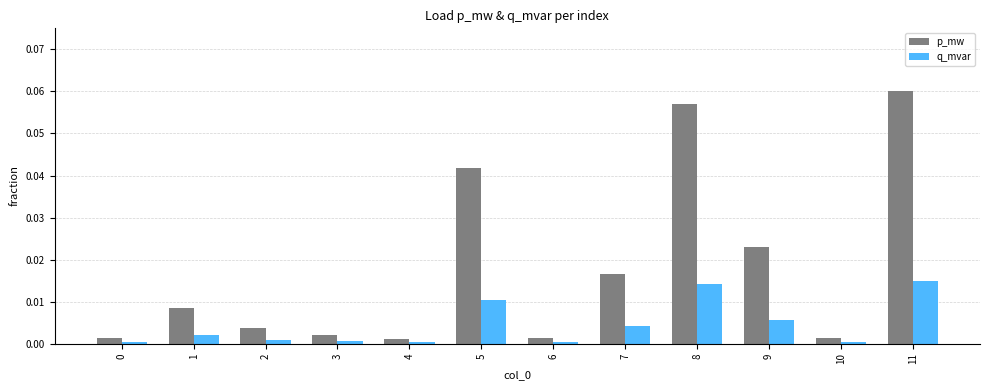

The p_mw series shows 0.0 at 6. True or false?

True